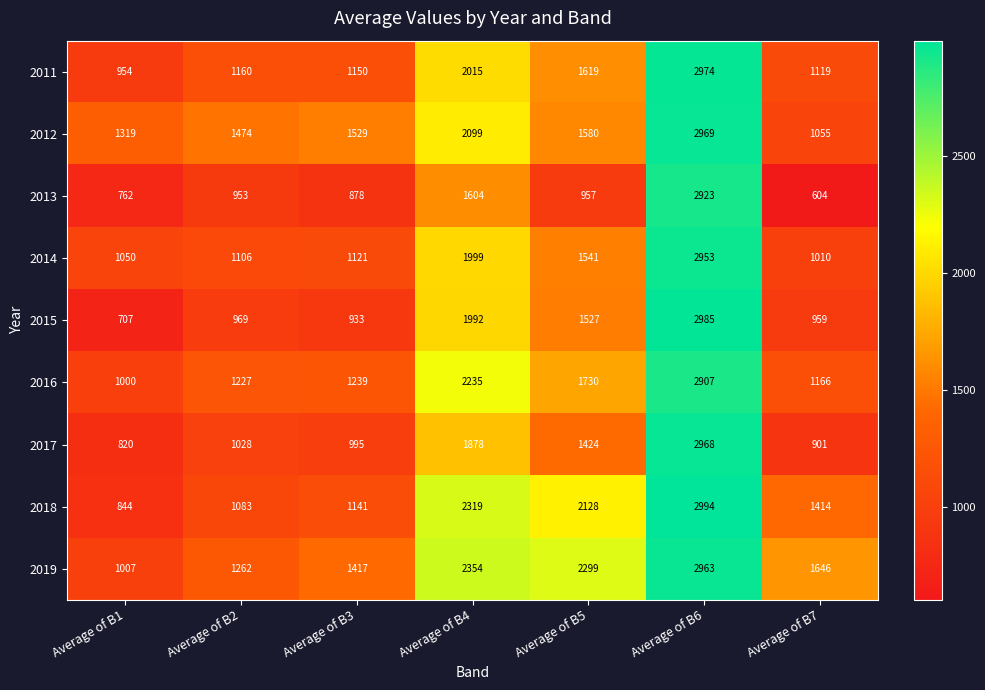

Which series has the largest range (max minus min)?

2013